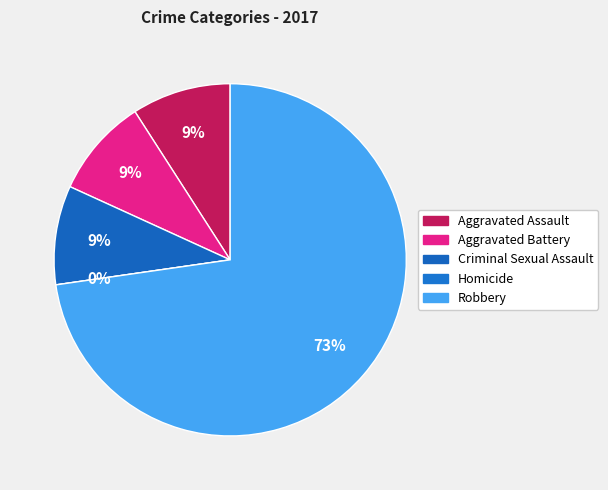

Rank the categories by value from lowest to highest.

Homicide, Aggravated Assault, Aggravated Battery, Criminal Sexual Assault, Robbery